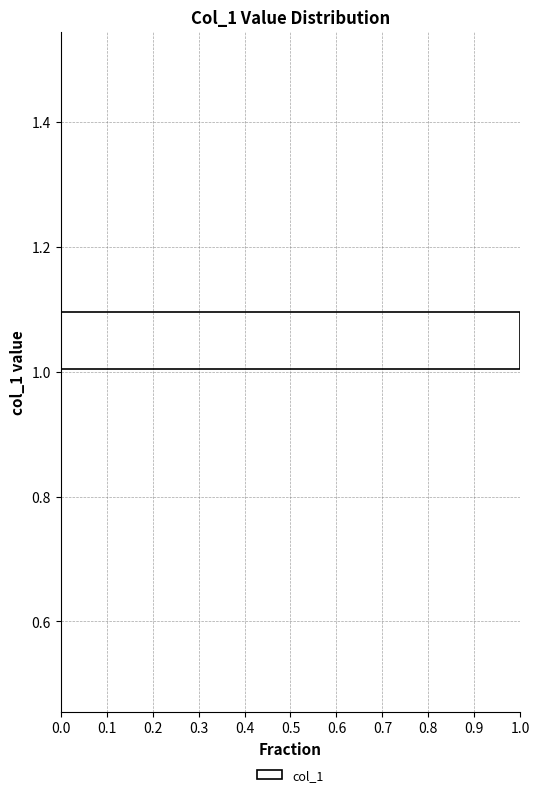

How long is the bar that spans 1.0 to 1.1 on the y-axis? The values are not printed on the chart, so give them approximately, as read against the axis.

1